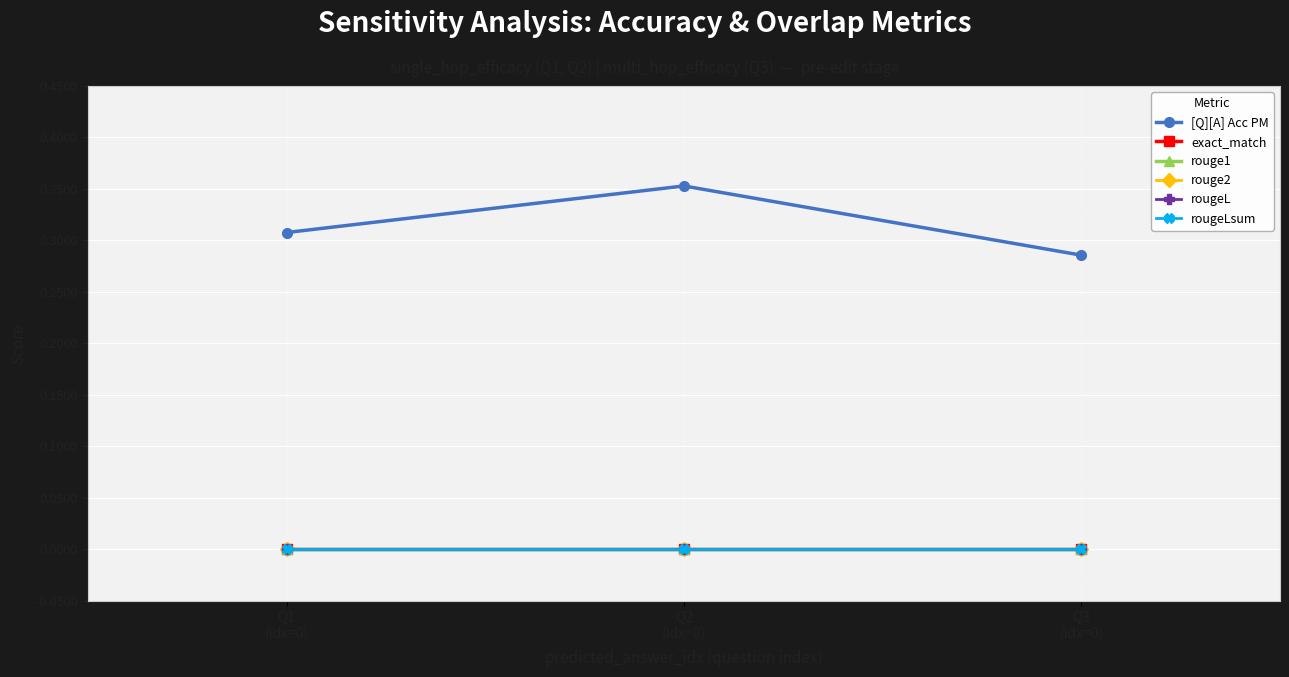

How many lines are shown in the chart?

6